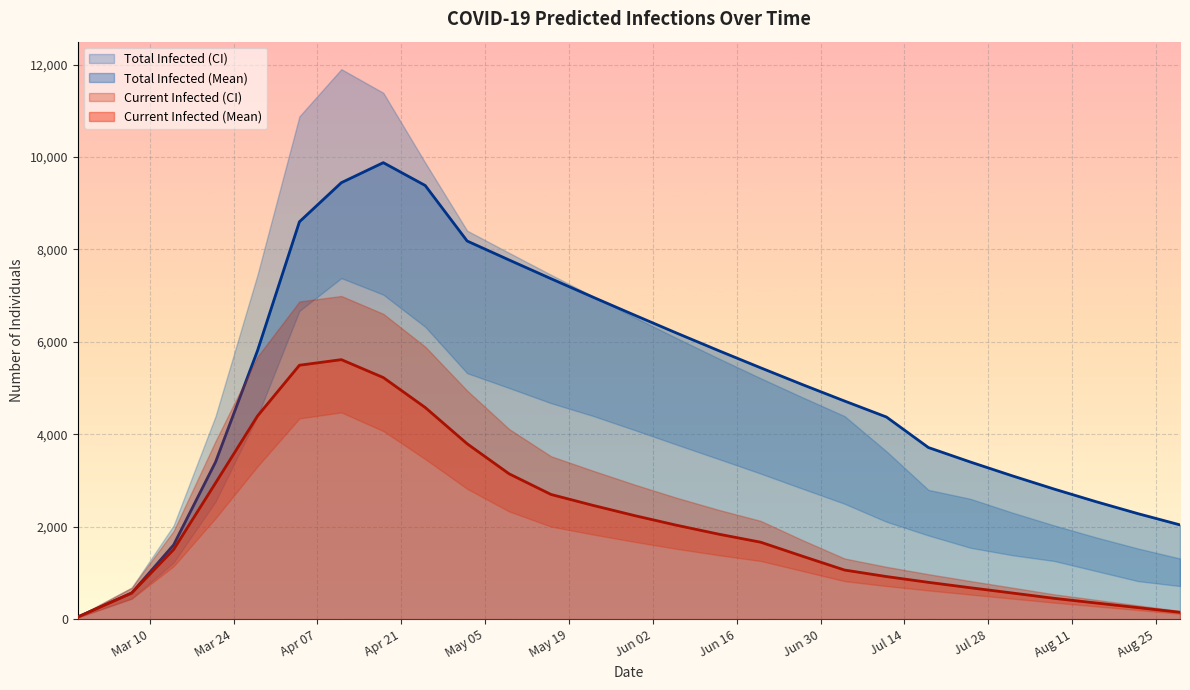

What is the spread (max minus min) of values at 7?

7316